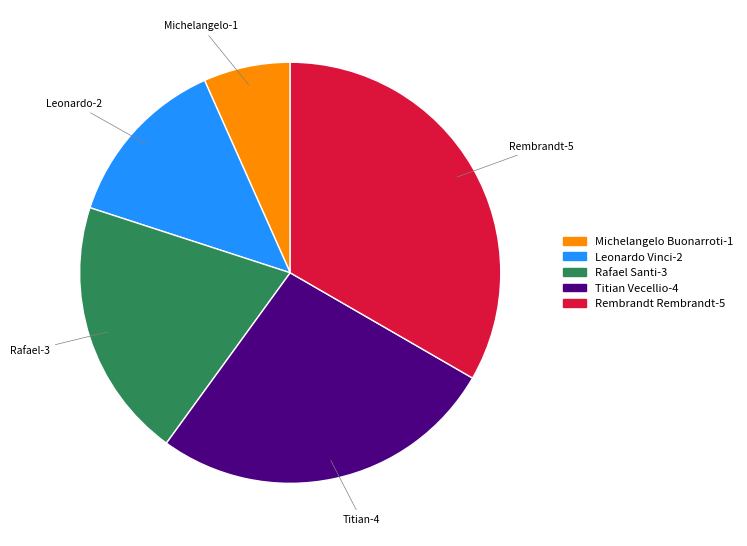

Count the number of slices in the pie.

5